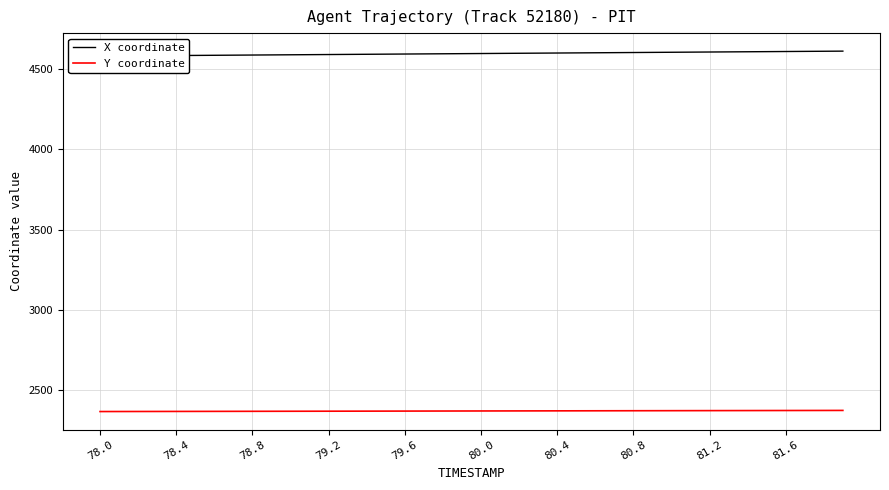

Which series has the largest range (max minus min)?

X coordinate